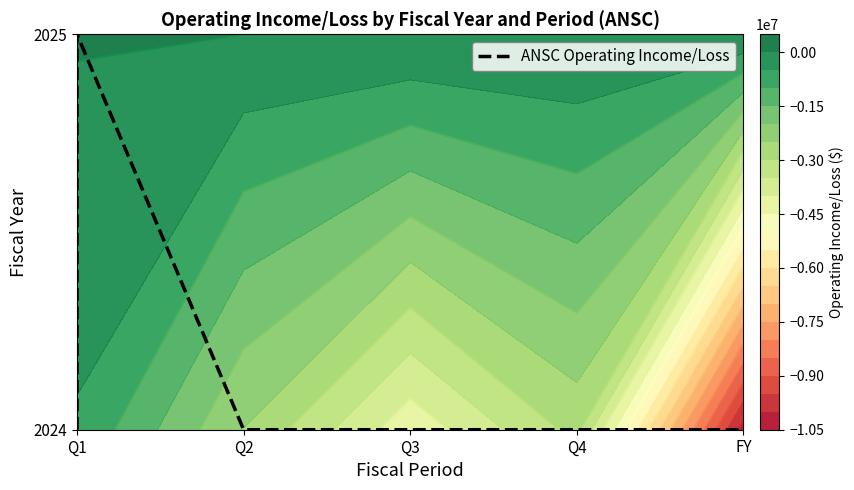

How many values are between 0 and 1?

6